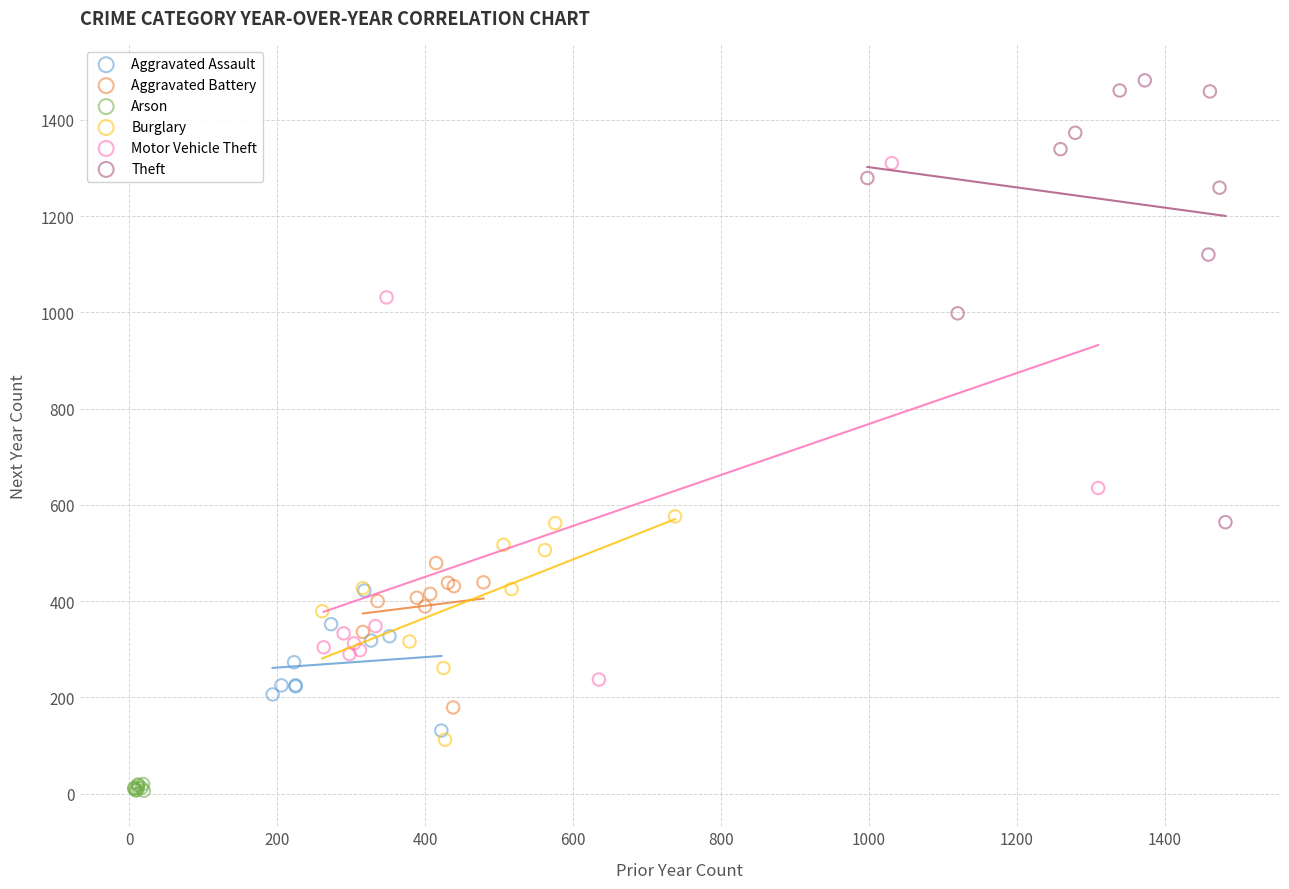

Which series contains the highest Y value?

Theft